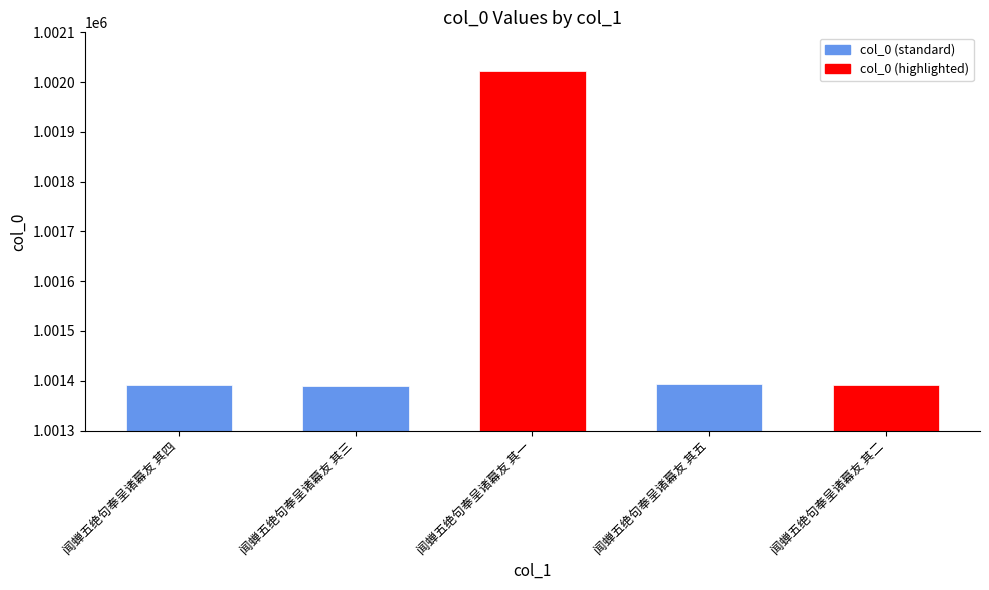

At which category does the chart reach its peak across all series?

闻蝉五绝句奉呈诸幕友 其一